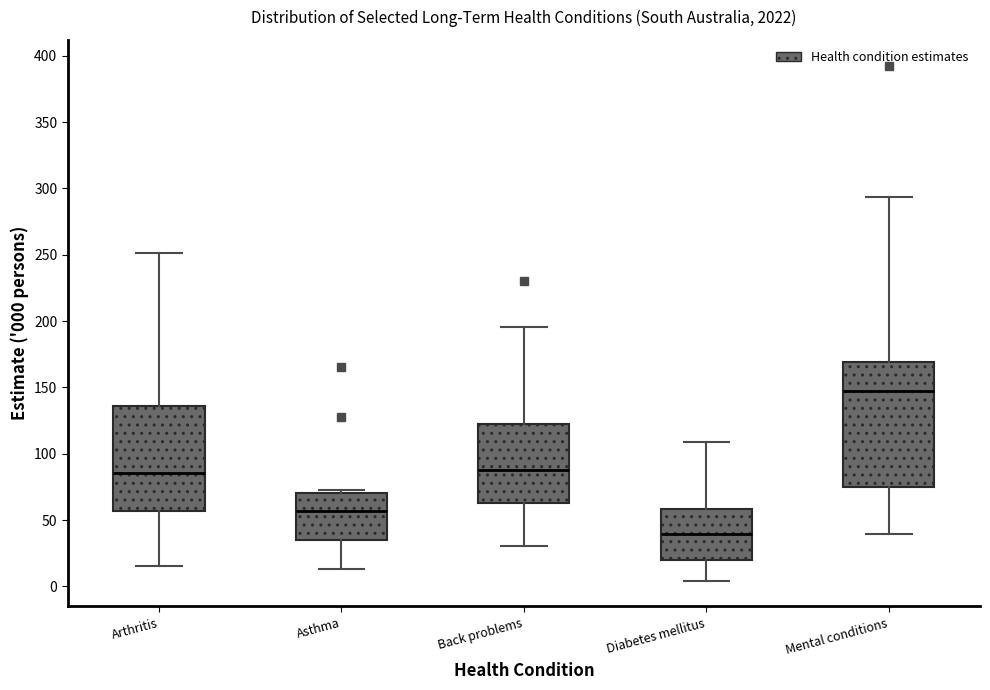

Reading left to right, transcribe this box plot: for each box, give where its median line is, the range the box spans, and where its two whiskers end, as read against the y-axis. The values are not printed on the chart, so give them approximately, as read against the axis.

Arthritis: median 85, box 55 to 135, whiskers 15 to 250
Asthma: median 55, box 35 to 70, whiskers 15 to 75
Back problems: median 85, box 65 to 120, whiskers 30 to 195
Diabetes mellitus: median 40, box 20 to 60, whiskers 5 to 110
Mental conditions: median 145, box 75 to 170, whiskers 40 to 295